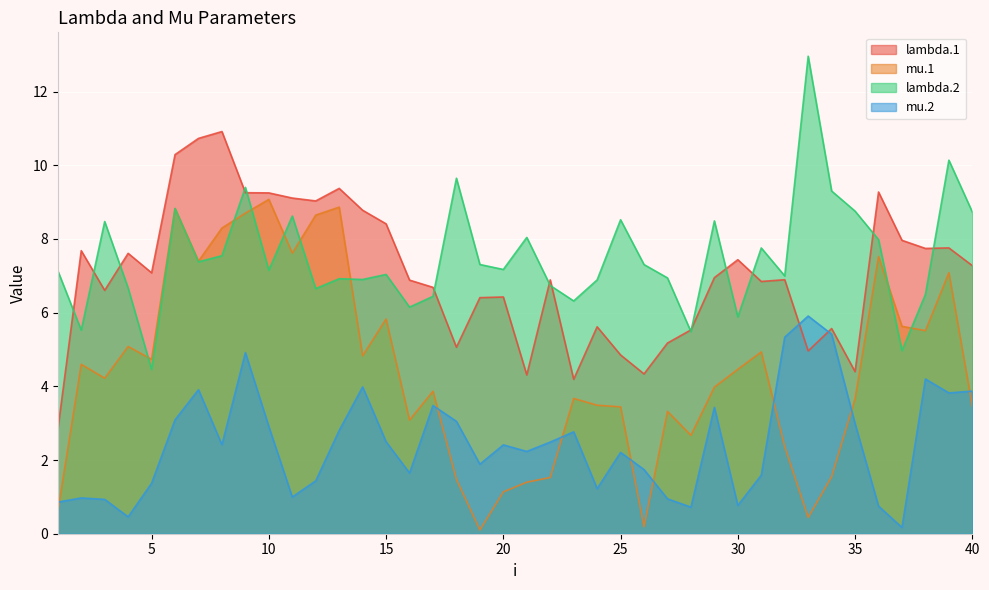

Where does the mu.2 series first go above 2?

6